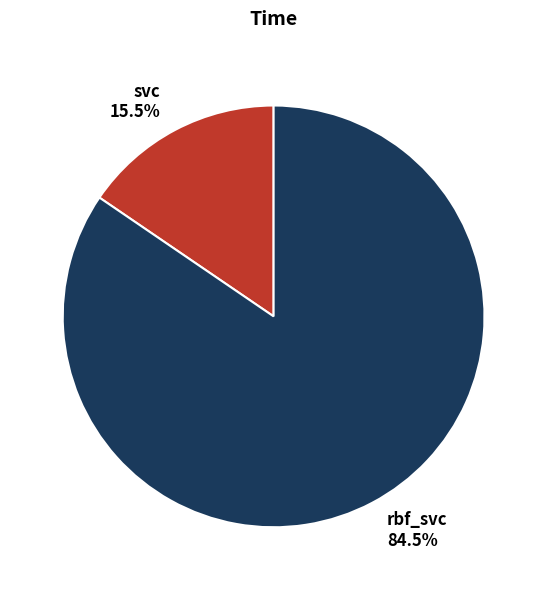

How much of the chart is everything except rbf_svc?

15.5%